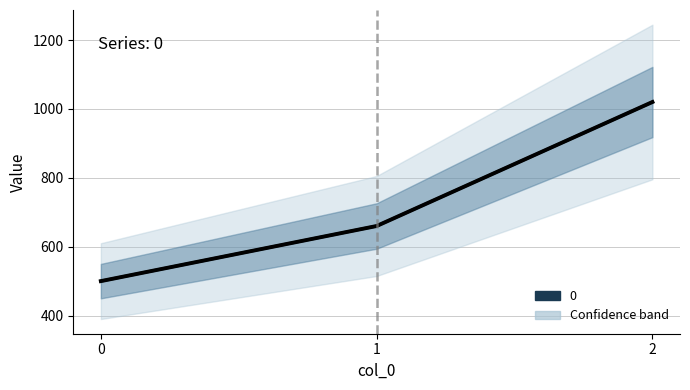

Count the values in the range 500 to 1020.

3